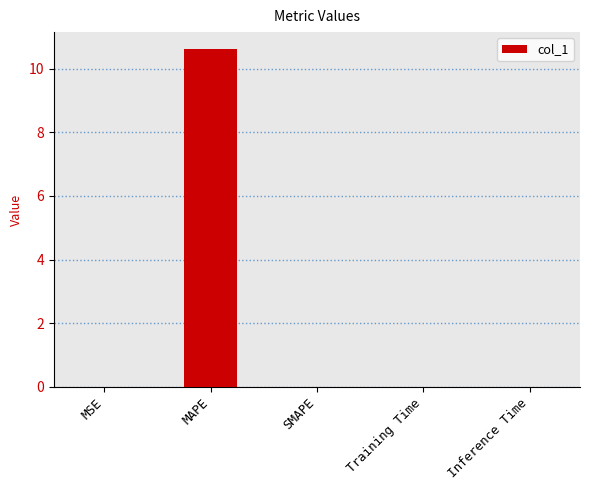

The chart shows a value of 0.0 at SMAPE. True or false?

True